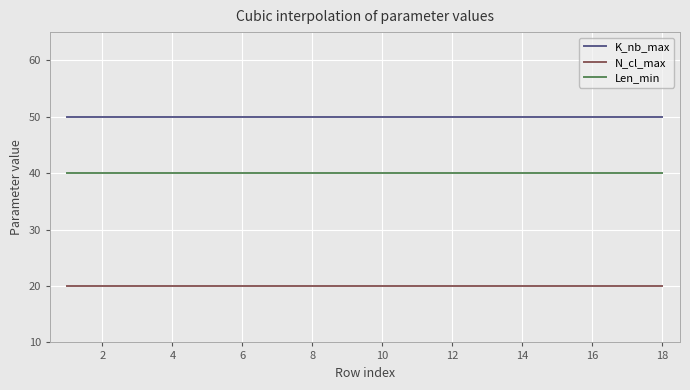

True or false: Len_min and N_cl_max intersect in this chart.

False